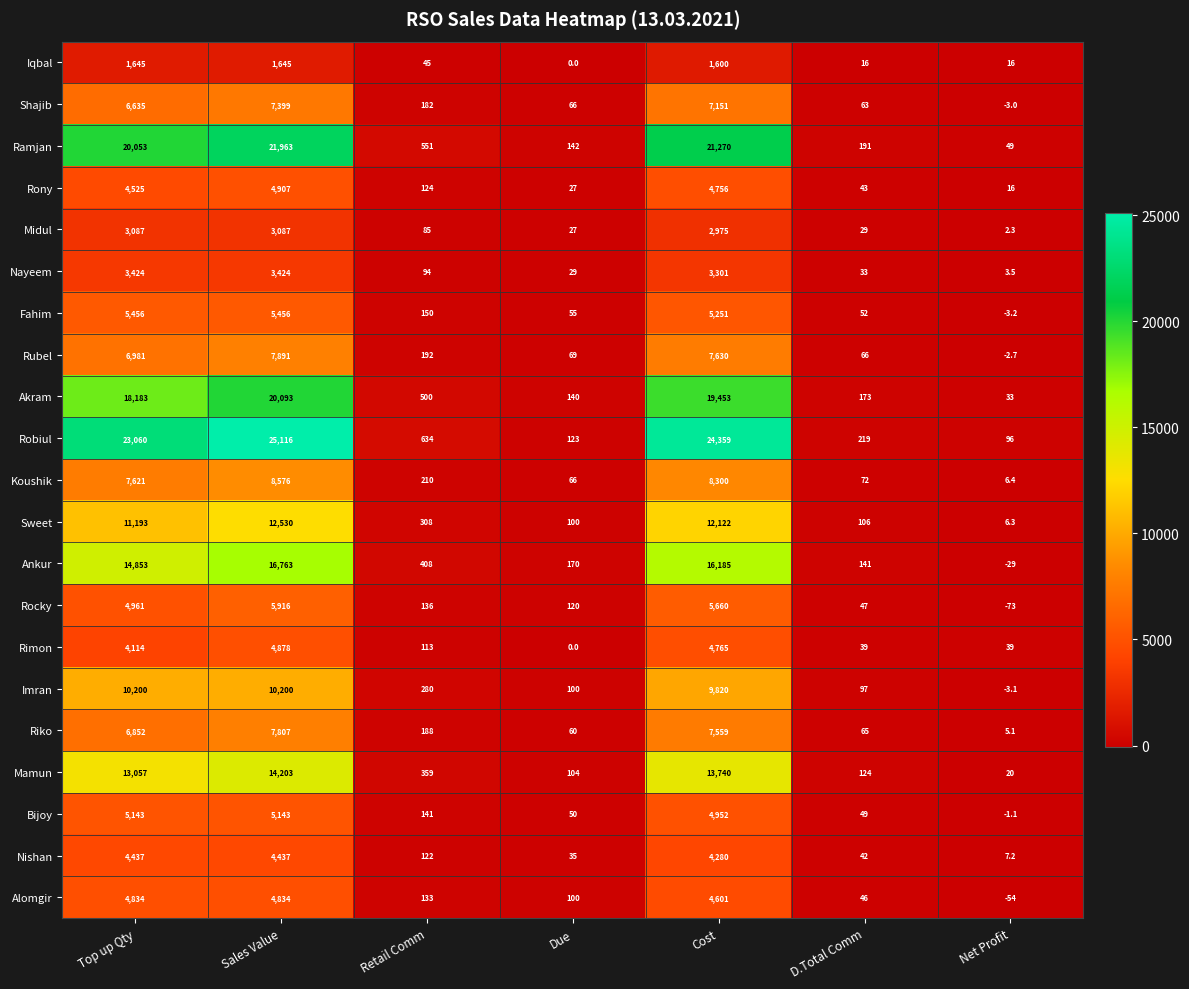

What is the total value across all series at Retail Comm?

4955.0